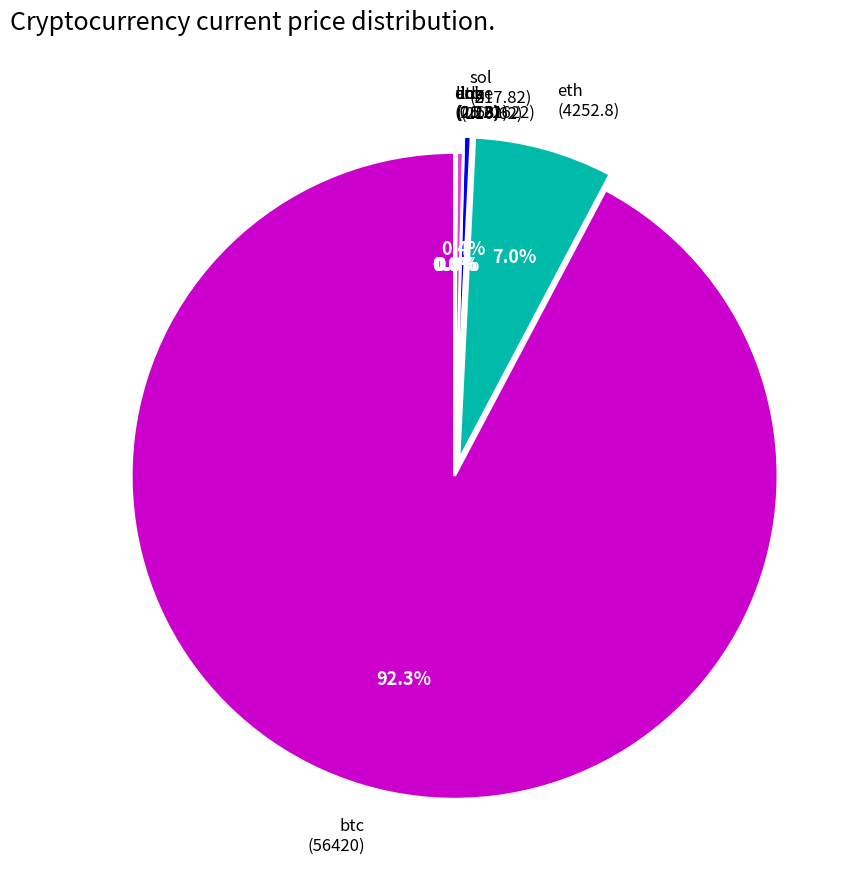

Which category has the biggest portion of the pie?

btc (56420)